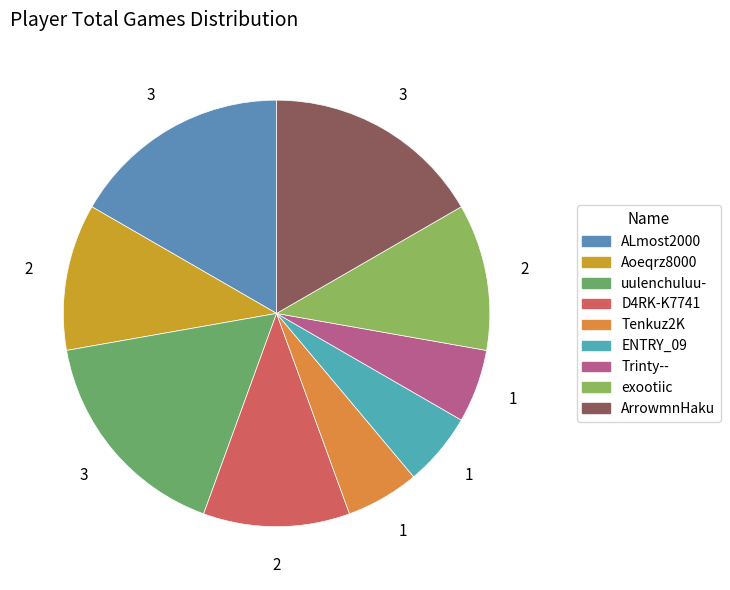

Is there a majority slice in this chart?

No